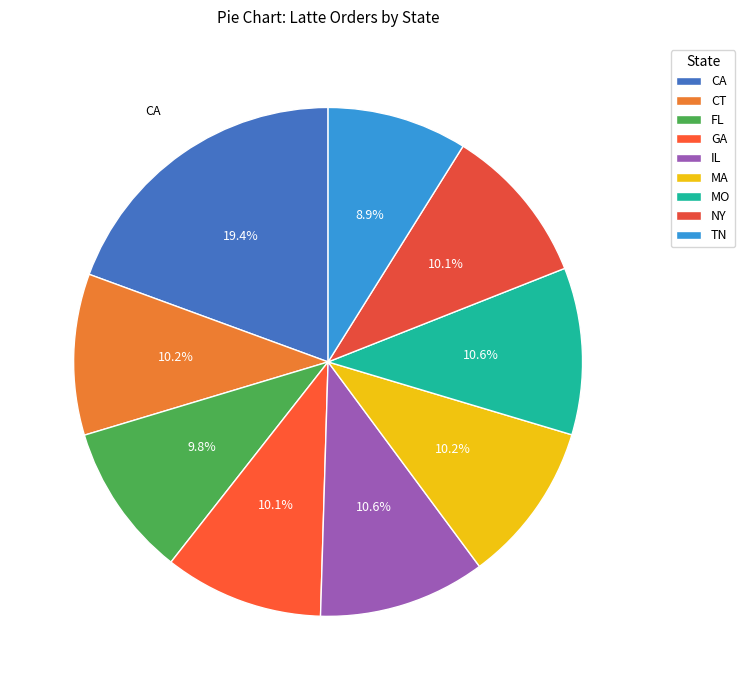

True or false: FL accounts for 18% of the total.

False